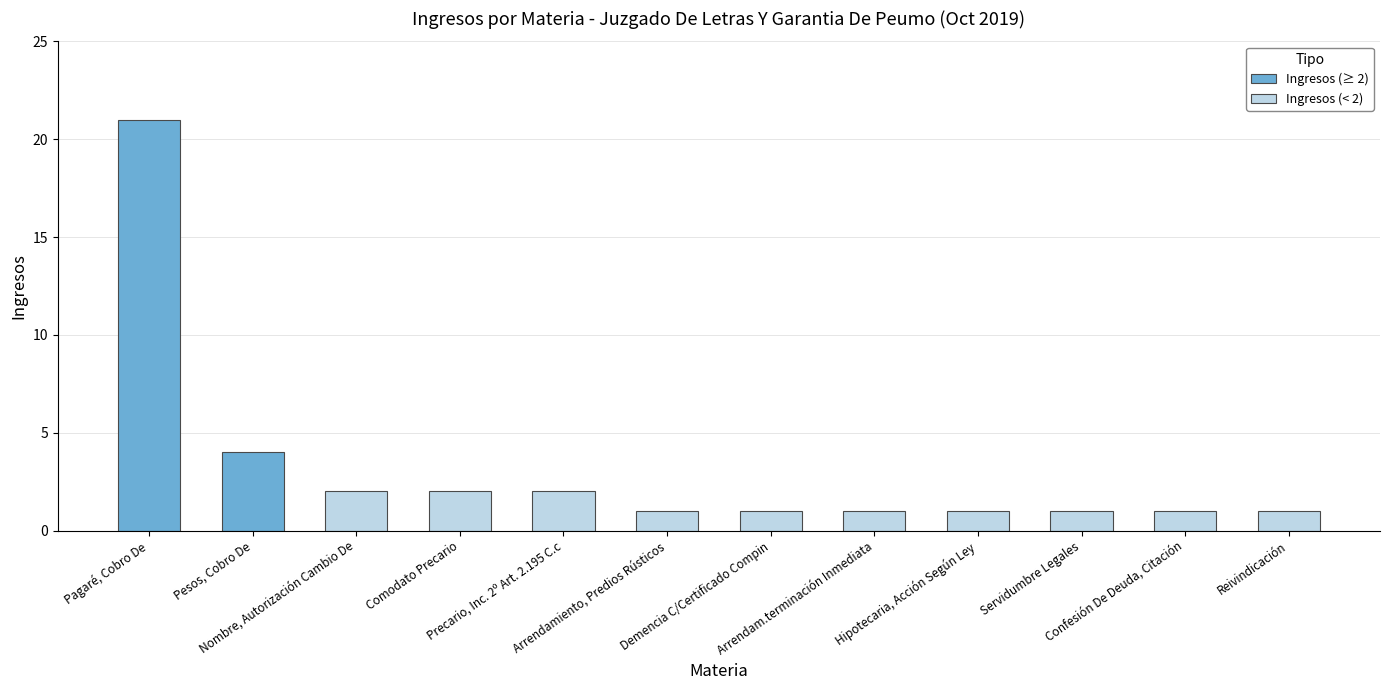

How many categories are shown in the chart?

12